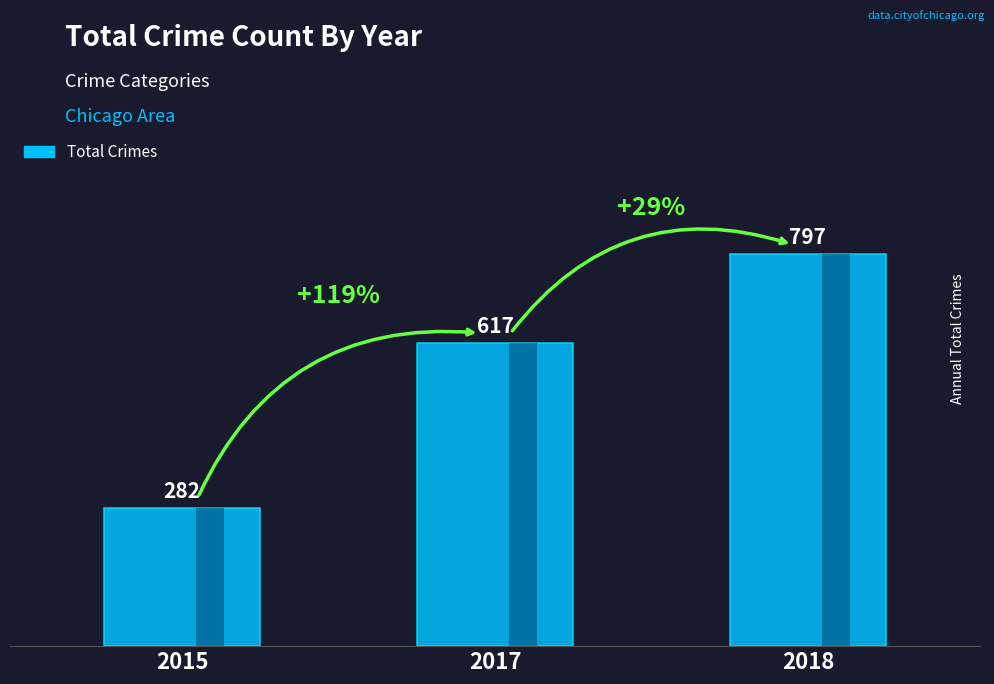

Rank the categories by value from lowest to highest.

2015, 2017, 2018